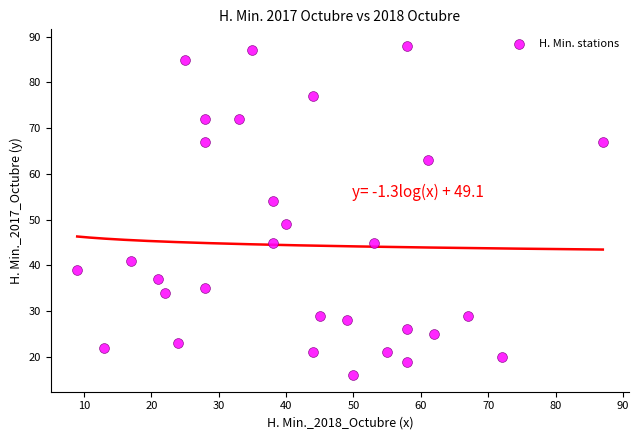

What is the range of Y values (max minus min)?

72